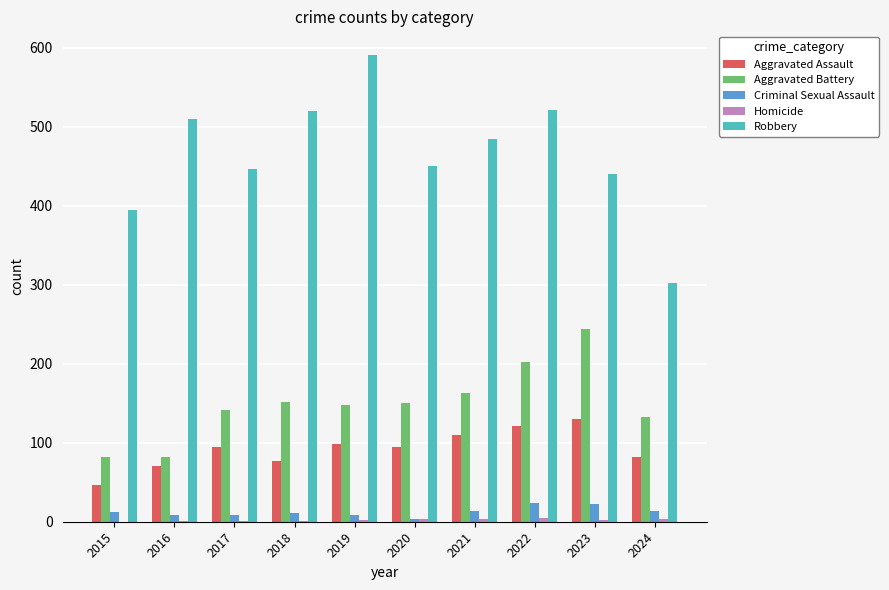

At which label is Aggravated Battery closest to 163?

2021